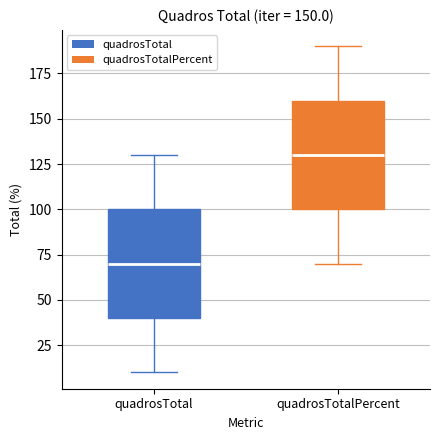

Which box's median line is the lowest?

quadrosTotal